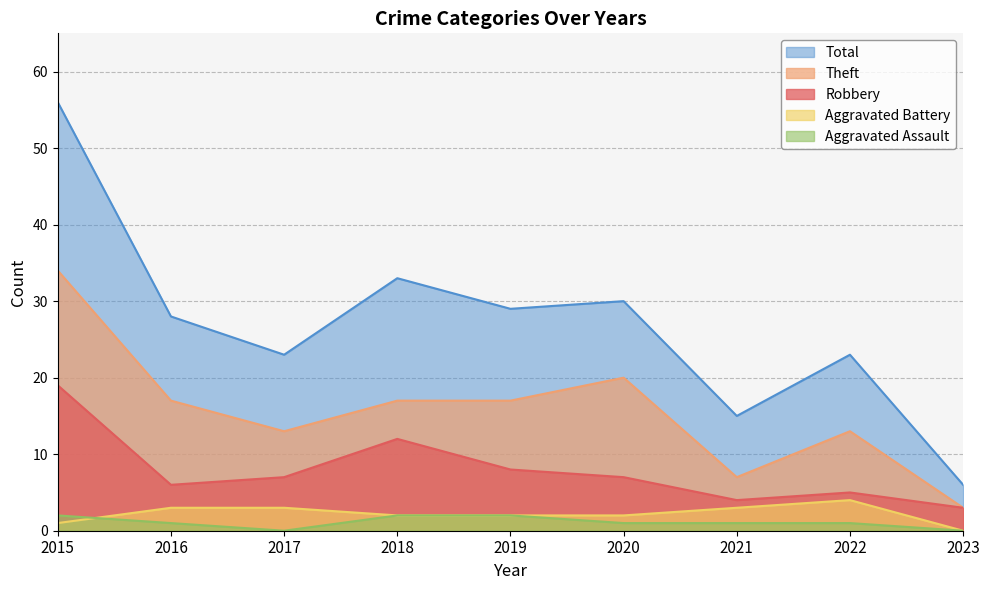

Rank the categories by Aggravated Battery value from lowest to highest.

2023, 2015, 2018, 2019, 2020, 2016, 2017, 2021, 2022